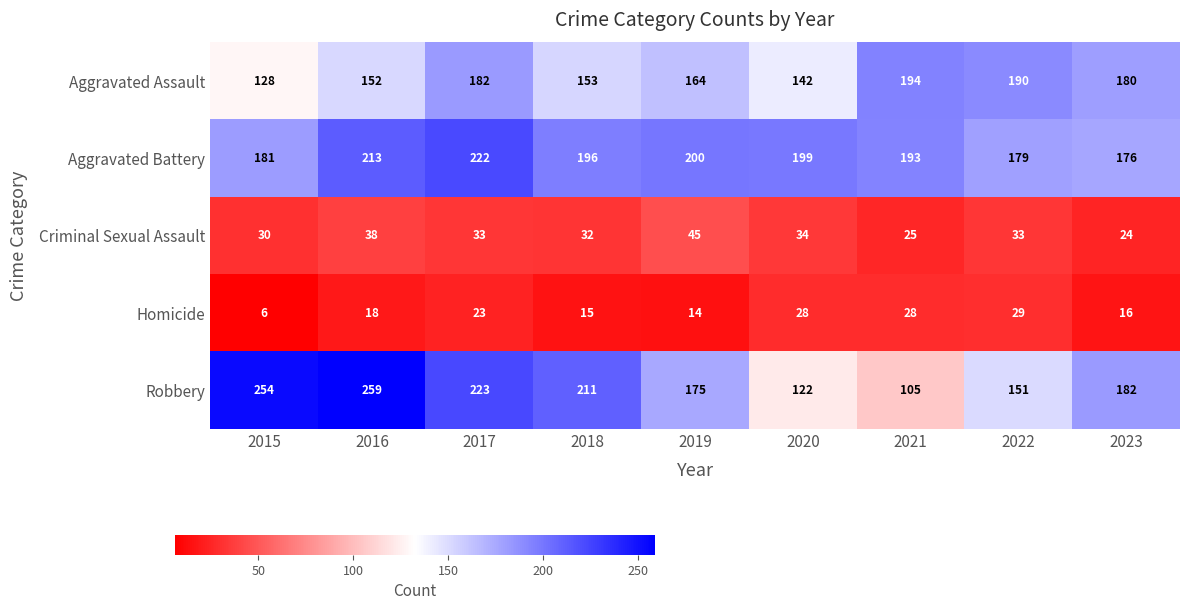

At which label is Criminal Sexual Assault closest to 34?

2020